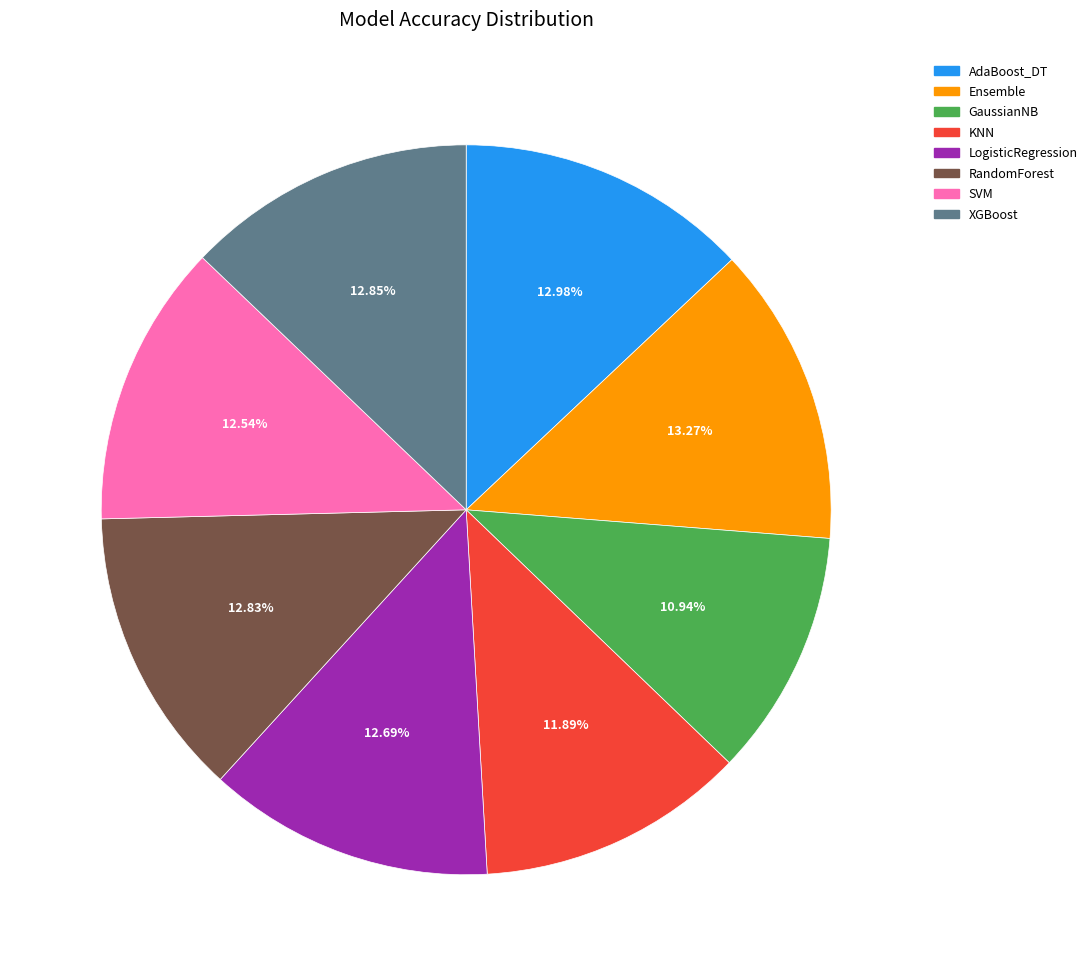

To the nearest percent, what is the difference between the largest and smallest slice percentages?

2%